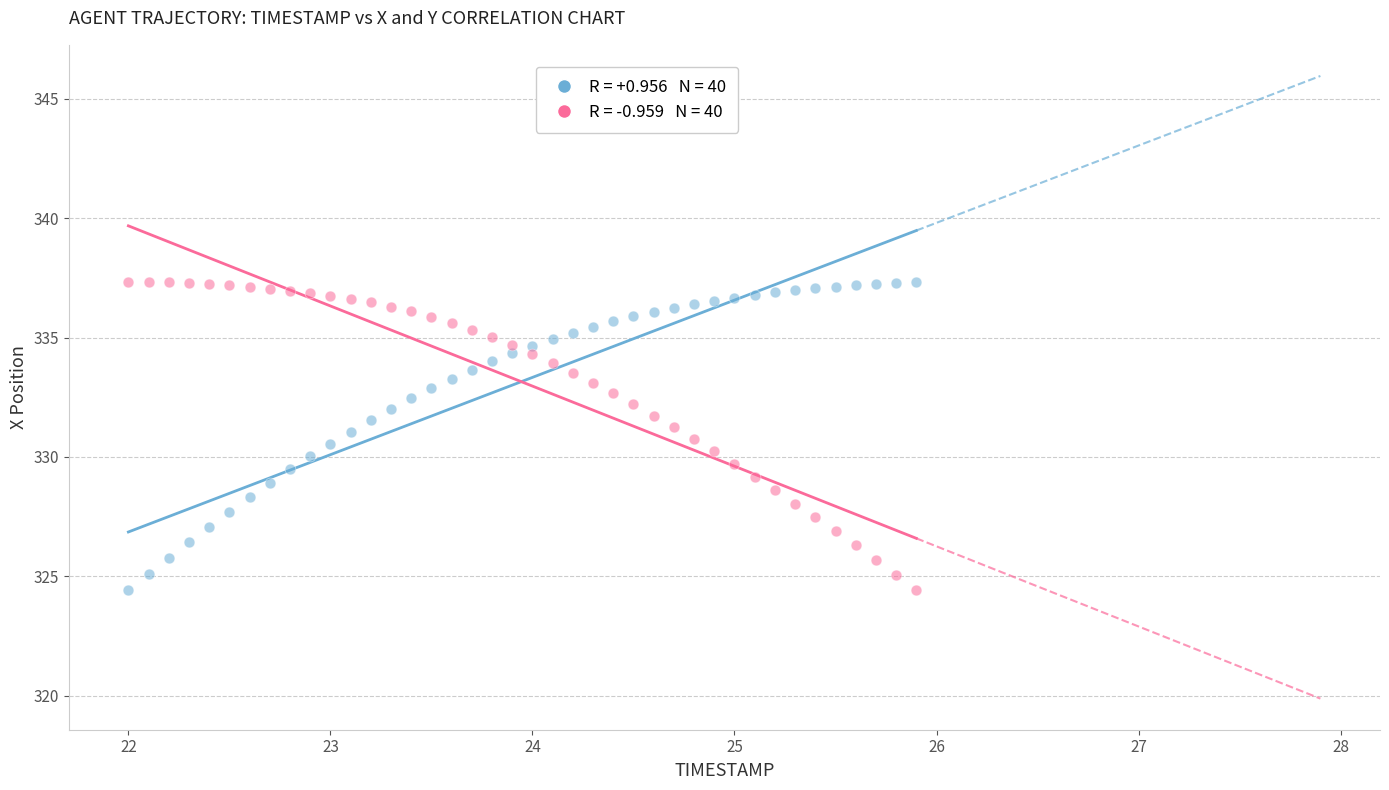

Across all data points, what is the range of X values (max minus min)?

3.9